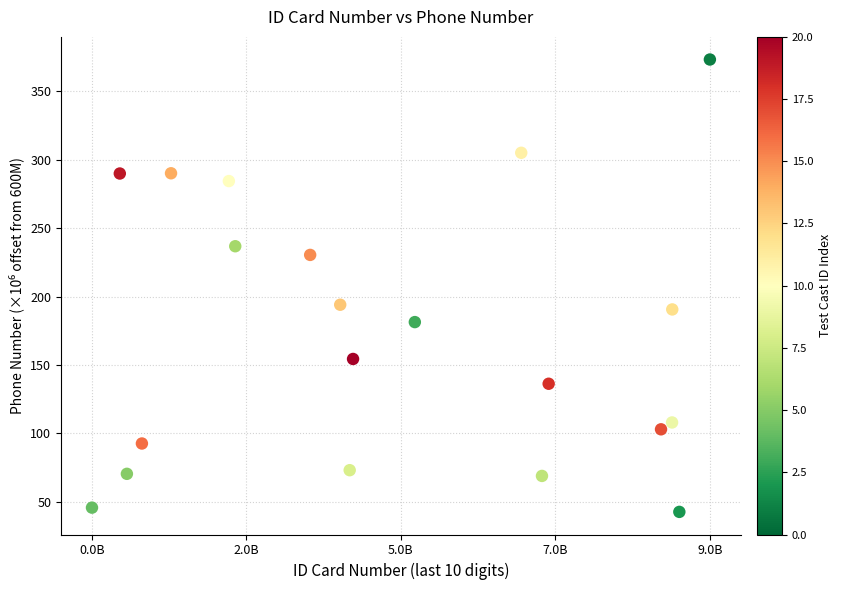

What is the range of X values (max minus min)?

9238766198.0